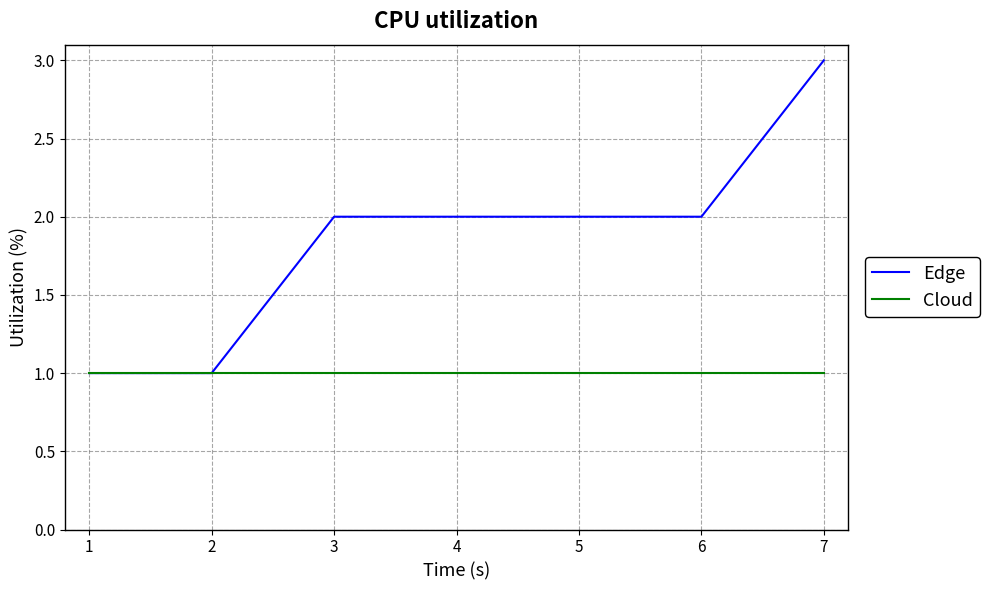

List the series in order of their peak value, lowest first.

Cloud, Edge